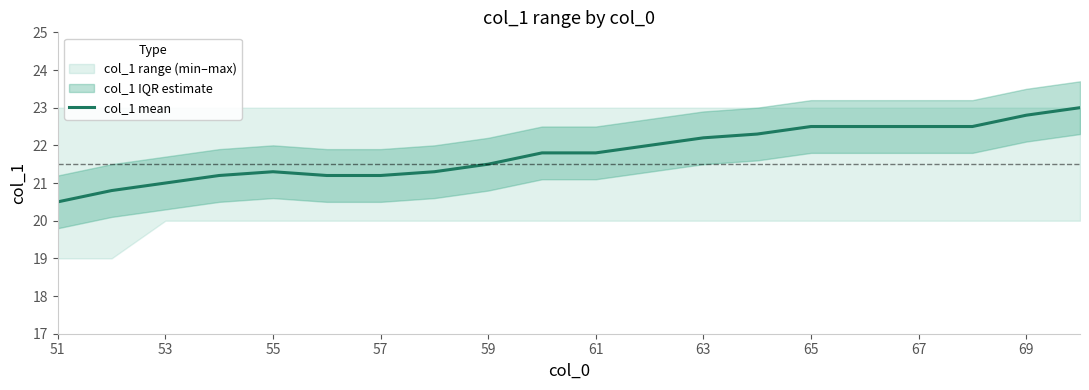

What is the highest value of the col_1 mean series?

23.0